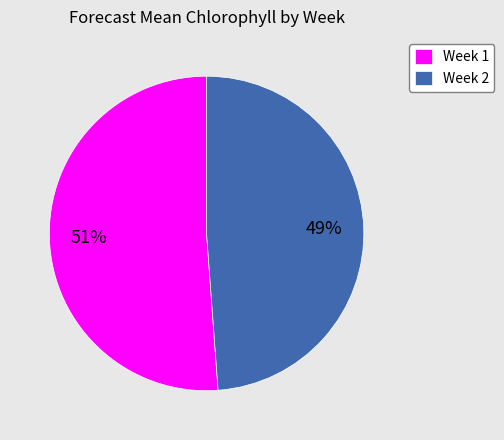

To the nearest percent, what portion does Week 2 represent?

49%